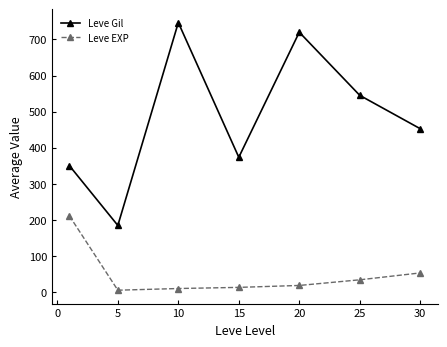

How many interior local peaks does the Leve Gil series have?

2